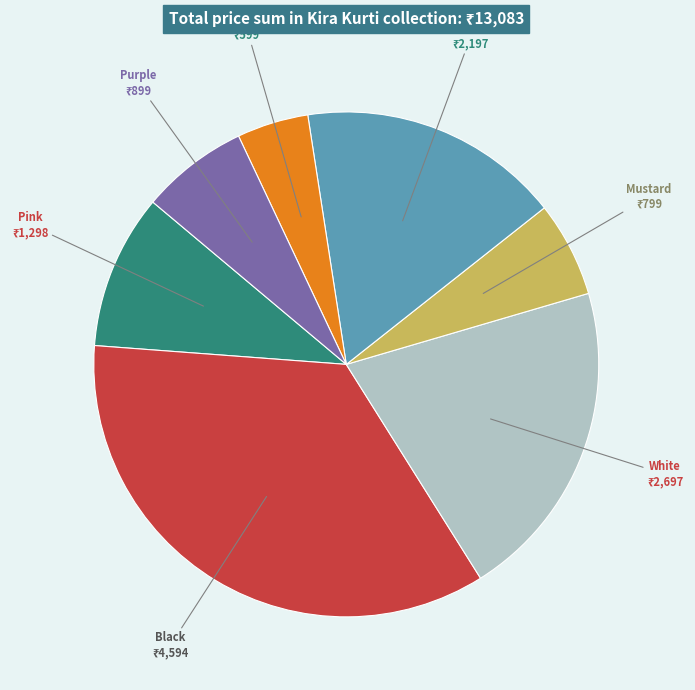

Is Mustard the majority of the pie?

No